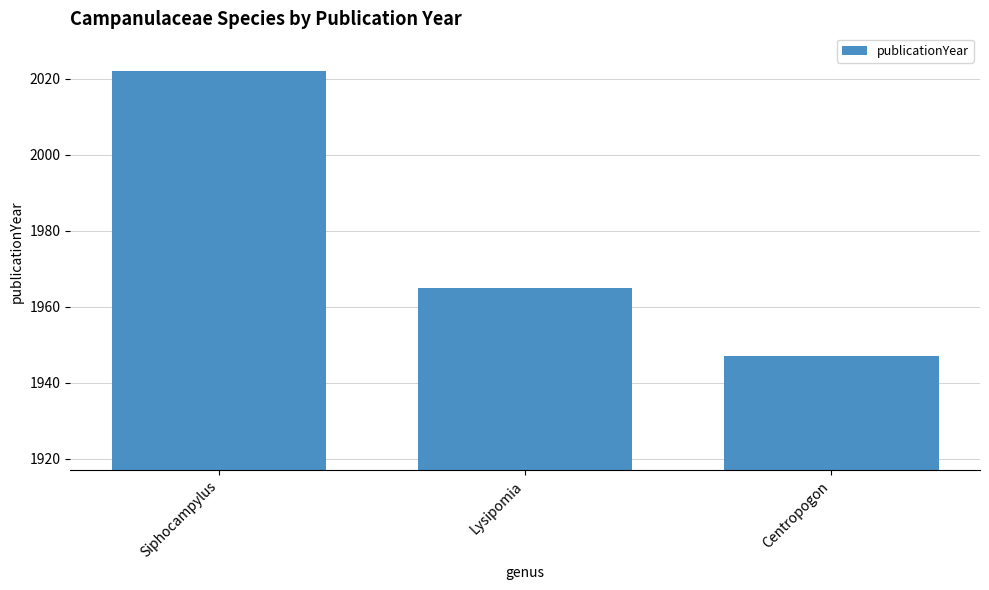

What is the minimum value shown in the chart?

1947